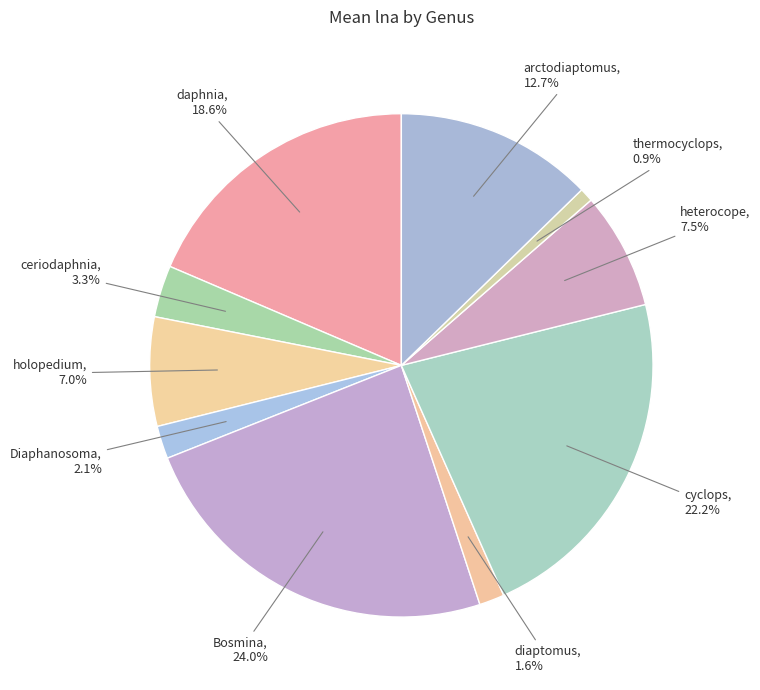

Combined, do ceriodaphnia and heterocope account for over 50%?

No